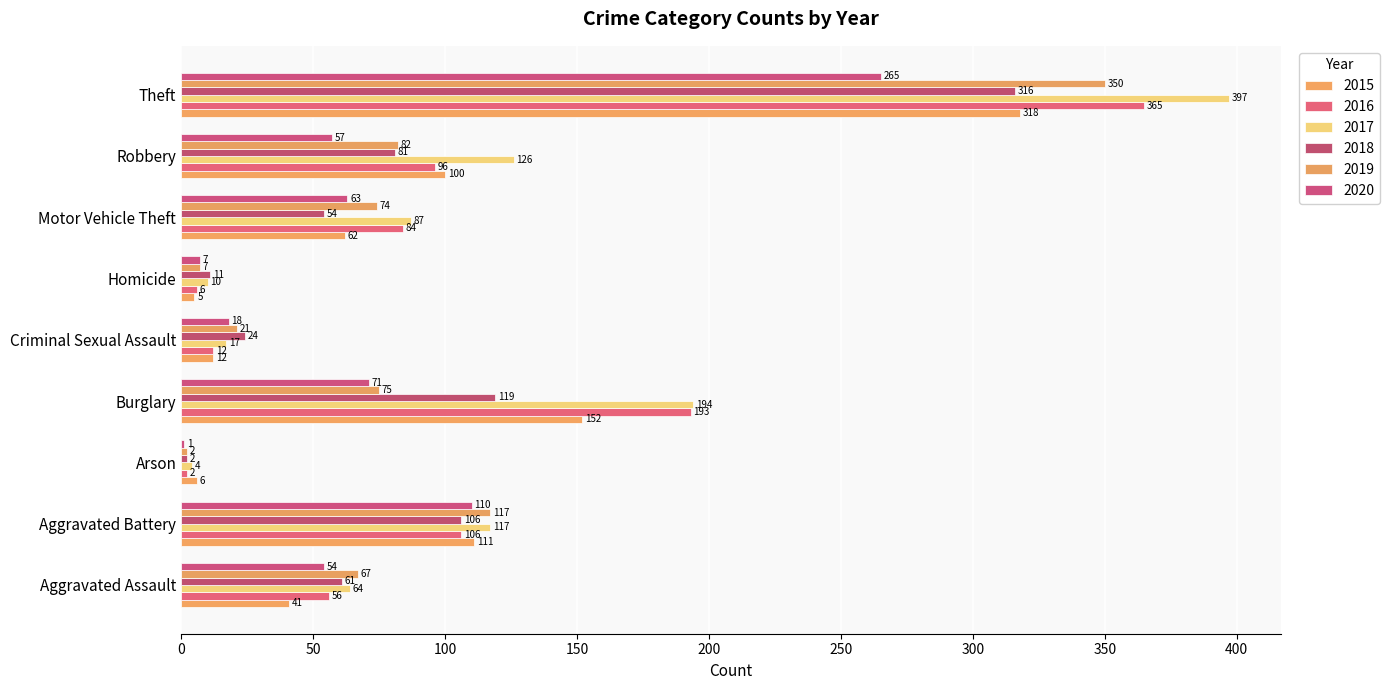

At Burglary, list the series in order from largest to smallest.

2017, 2016, 2015, 2018, 2019, 2020